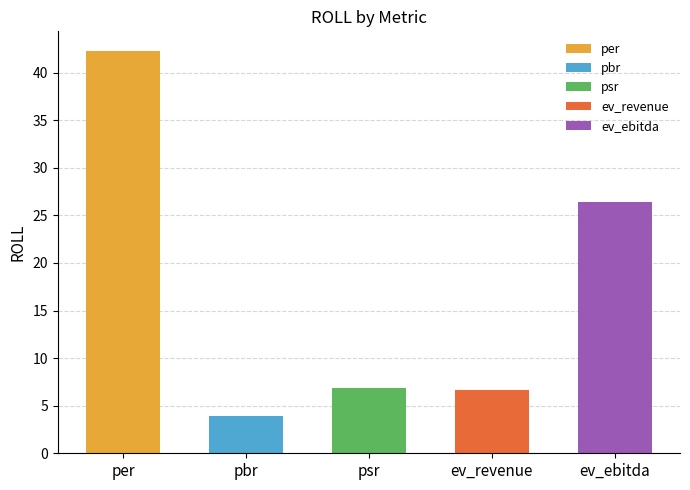

Which label corresponds to the smallest value in the chart?

pbr